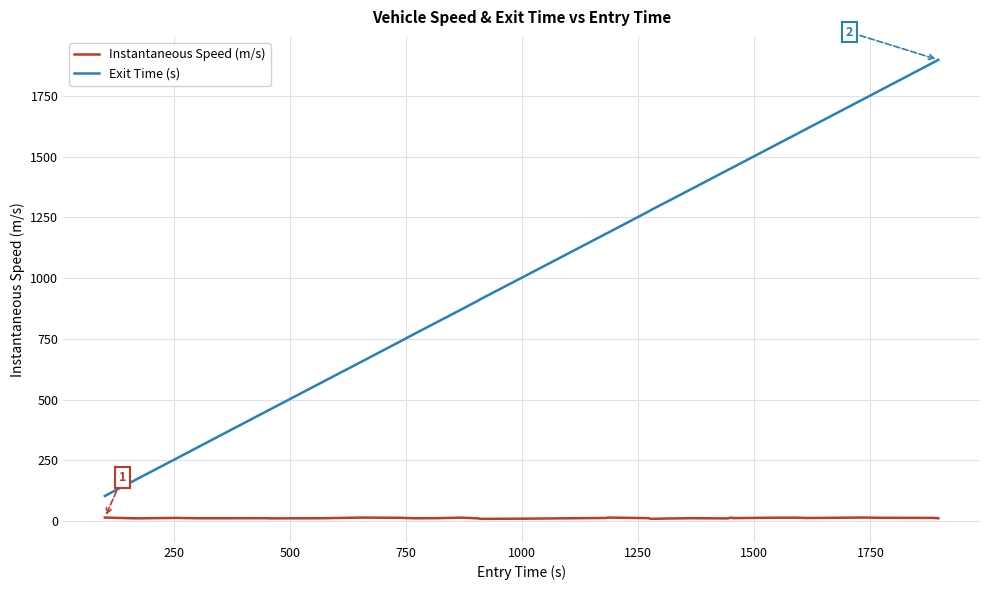

List the series in order of their overall mean, lowest first.

Instantaneous Speed (m/s), Exit Time (s)